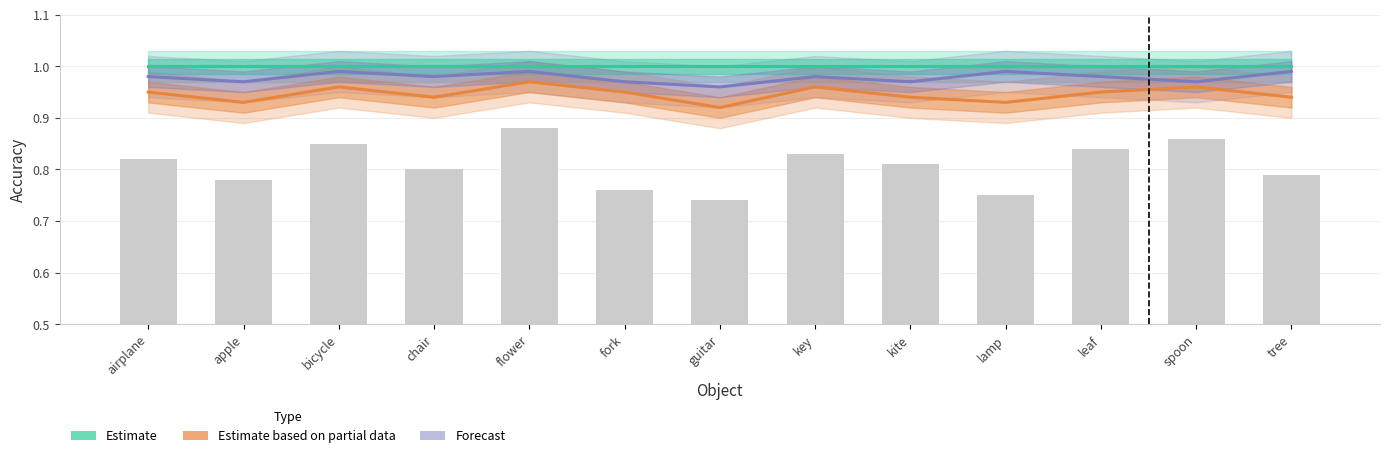

At how many categories does at least one series exceed 0?

13